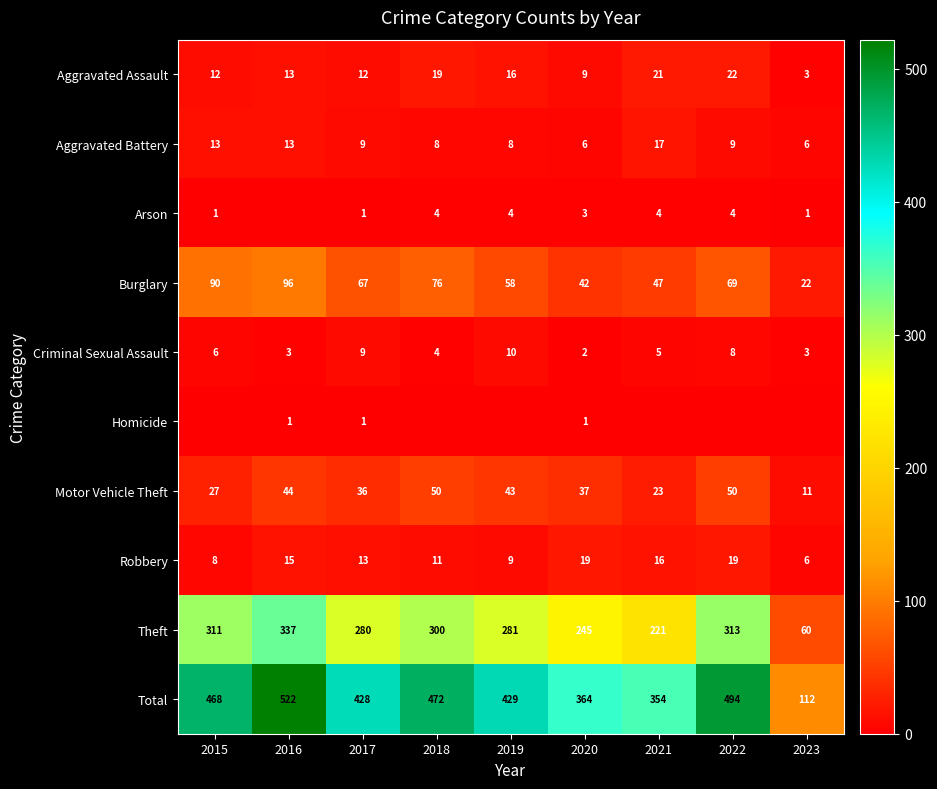

True or false: Criminal Sexual Assault has a value of 5 at 2023.

False